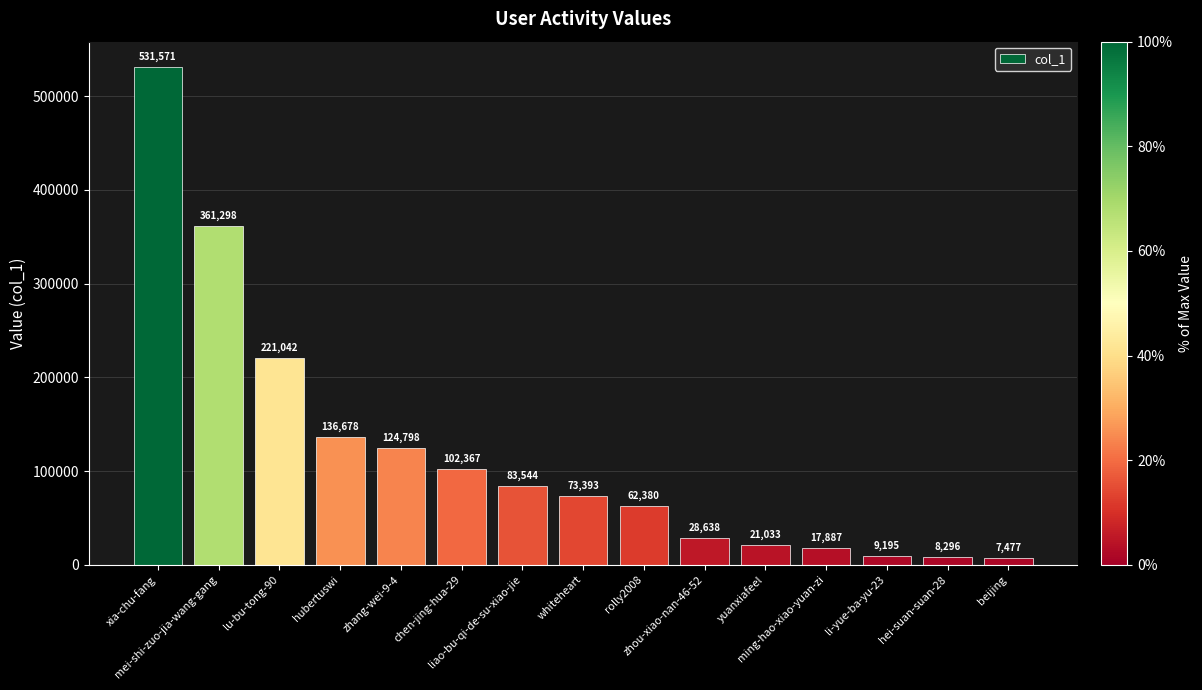

What is the average value?

119306